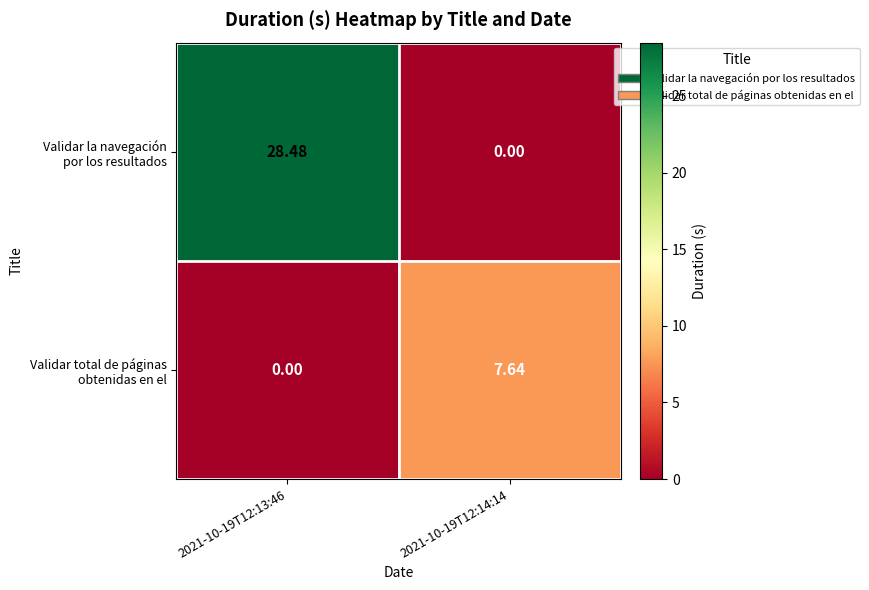

List the series in order of their overall mean, lowest first.

Validar total de páginas obtenidas en el, Validar la navegación por los resultados